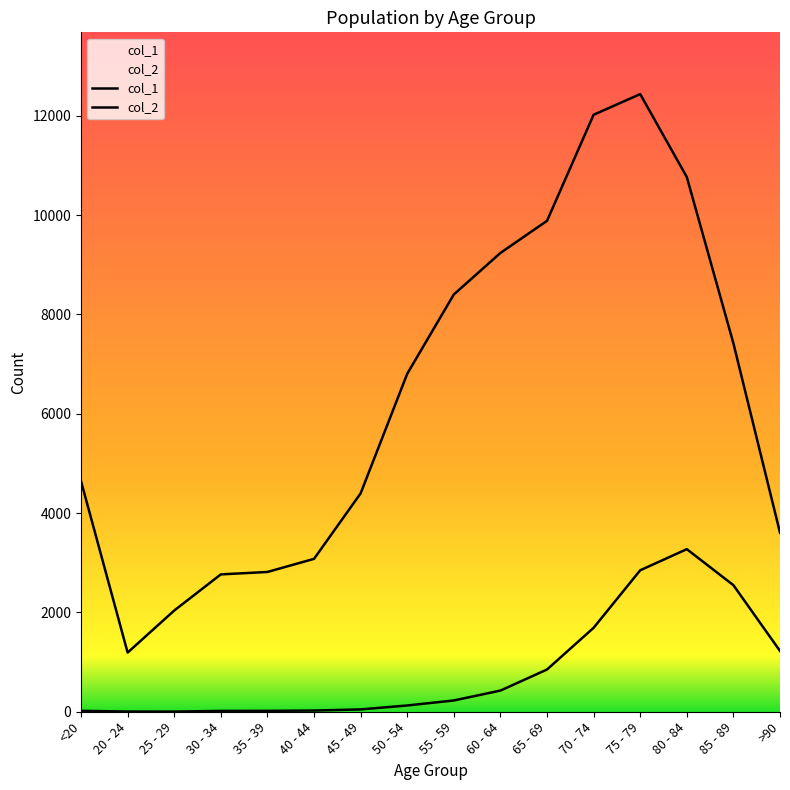

The col_1 series shows 4641 at <20. True or false?

True